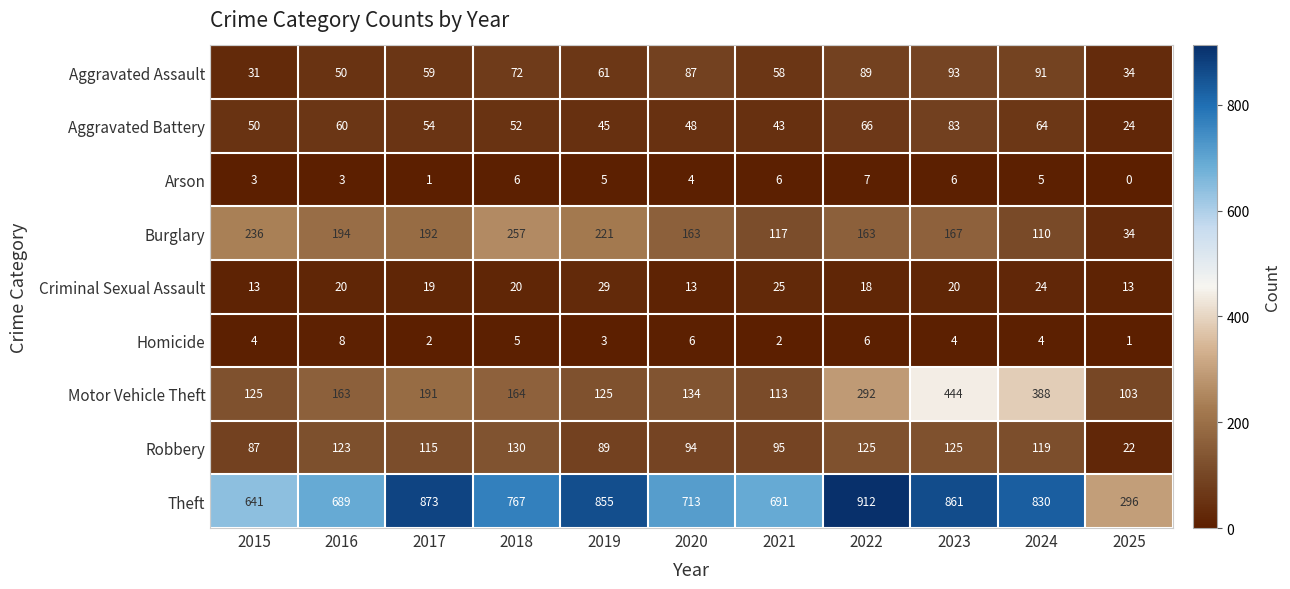

What is the total value across all series at 2017?

1506